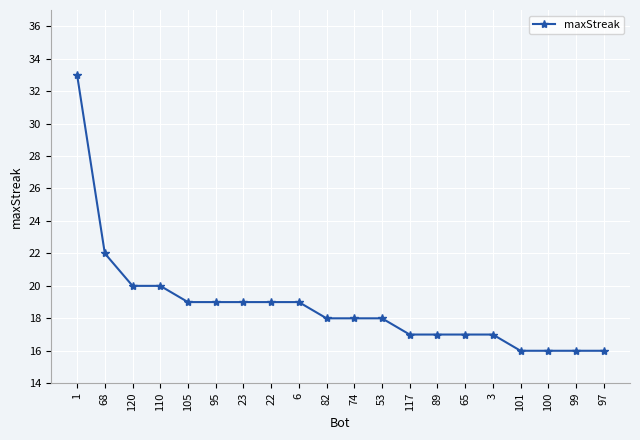

Reading right to left, list all the values displayed in this chart.

16	16	16	16	17	17	17	17	18	18	18	19	19	19	19	19	20	20	22	33